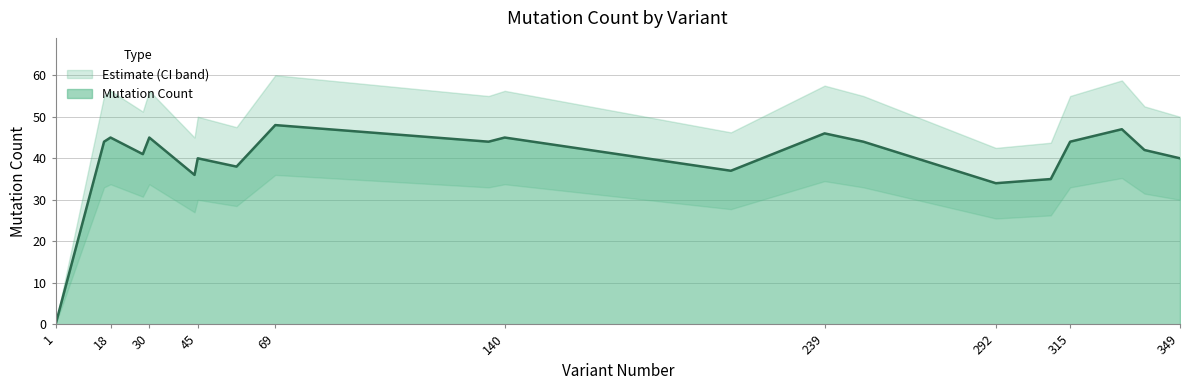

What is the sum of all values?

795